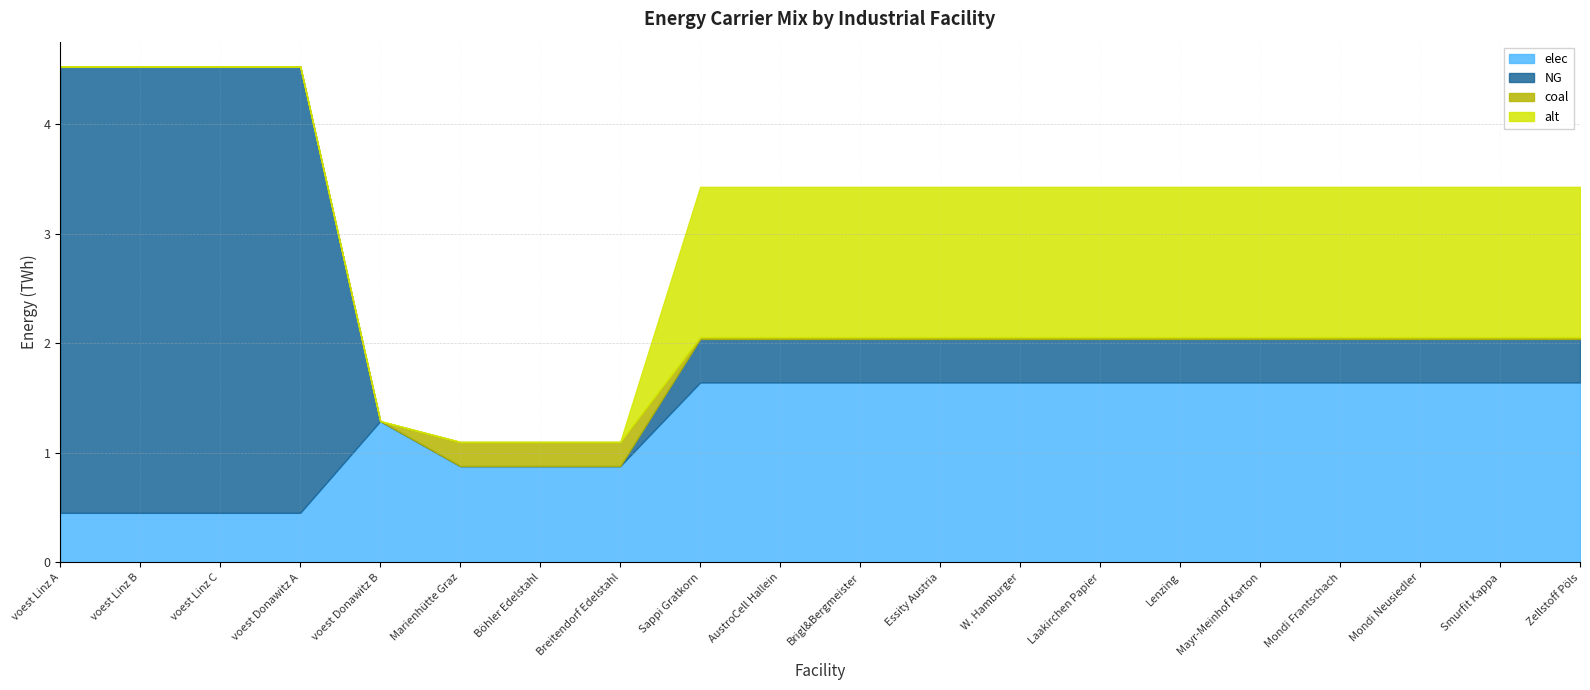

Count the number of categories in the chart.

20